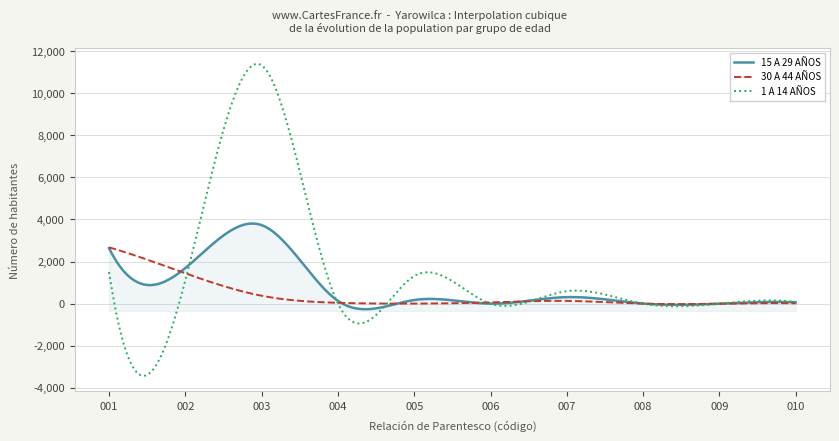

What is the lowest value of the 1 A 14 AÑOS series?

-3425.3